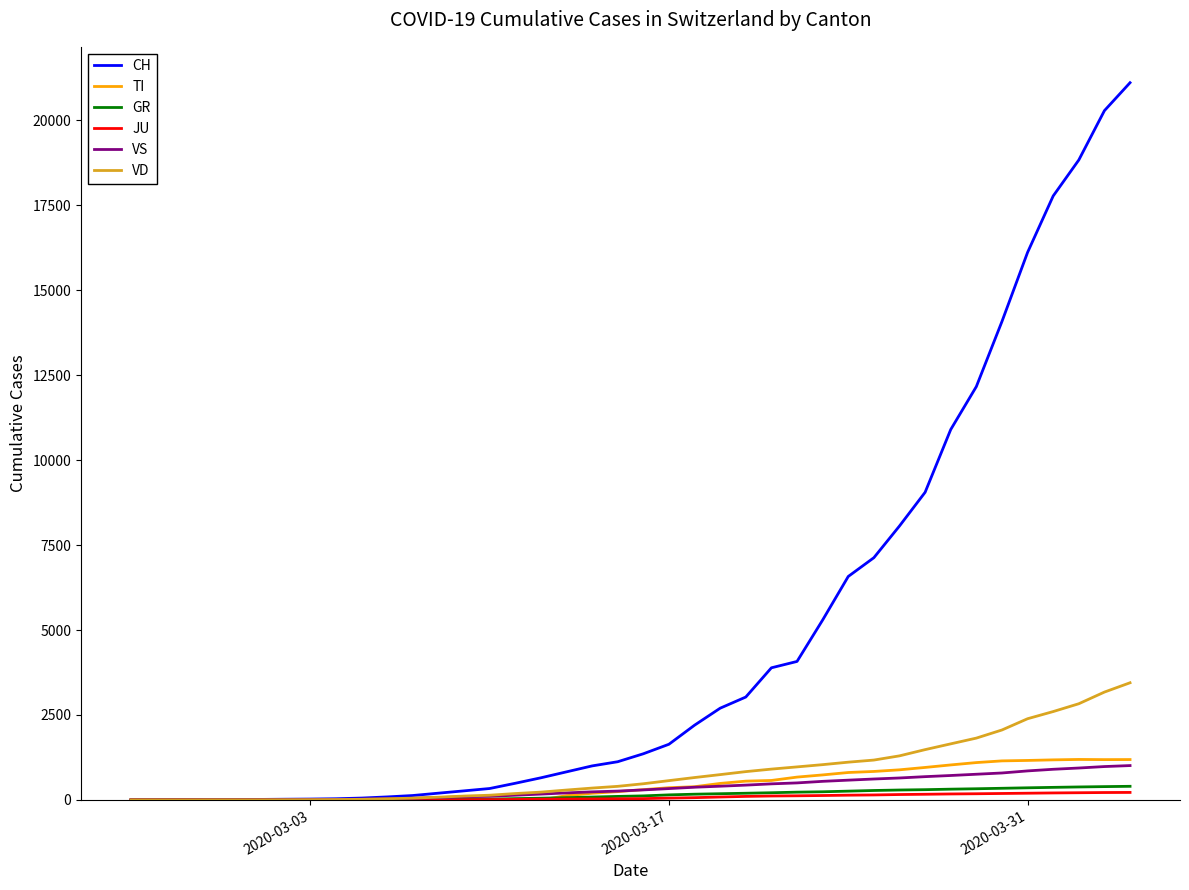

What are all the series names shown in the legend?

CH, TI, GR, JU, VS, VD